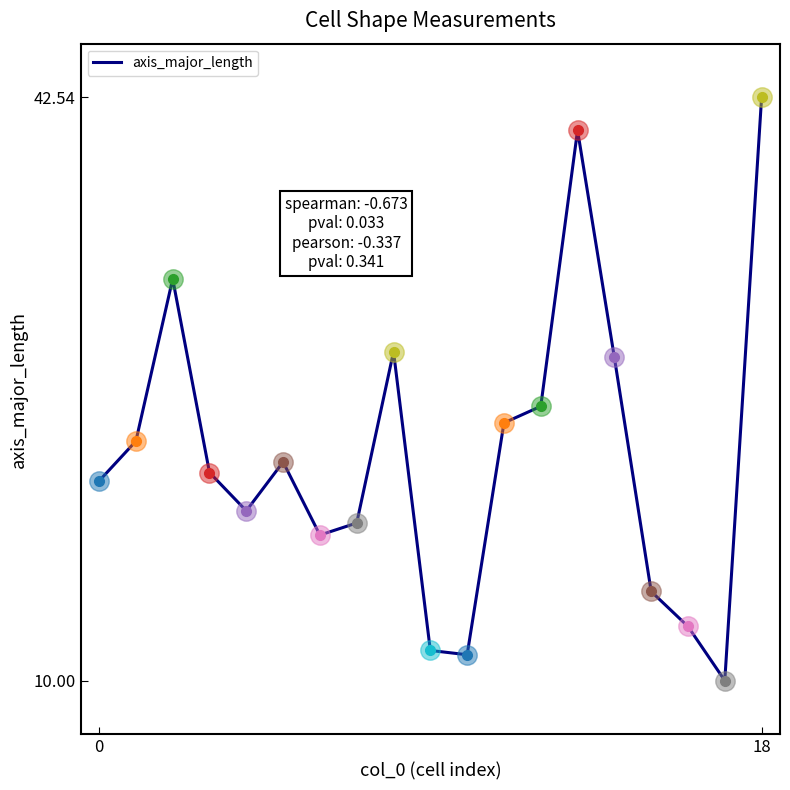

What is the smallest value displayed?

10.0